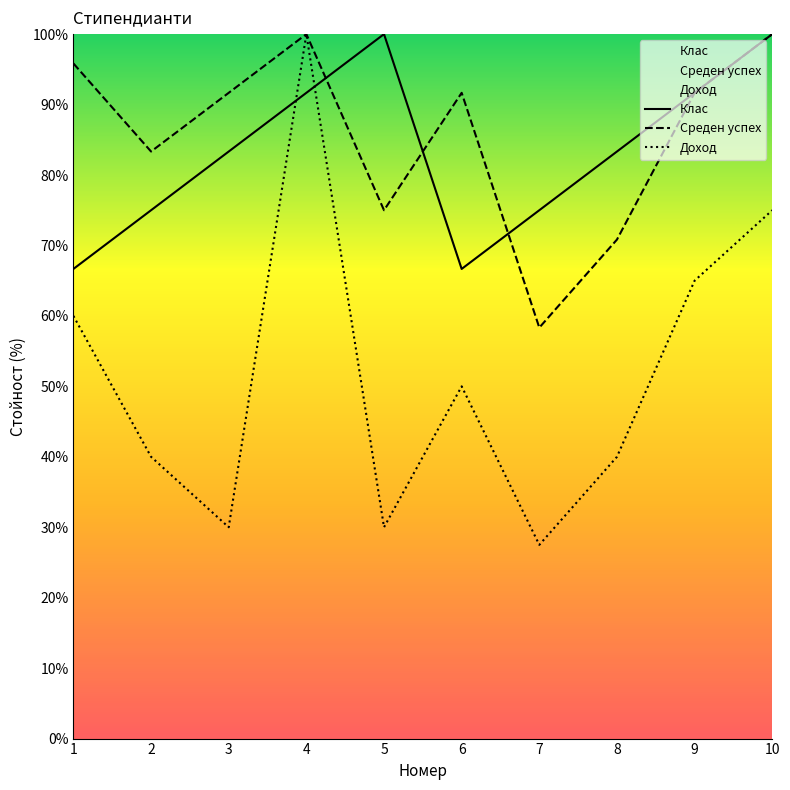

At which category does the chart reach its minimum across all series?

7